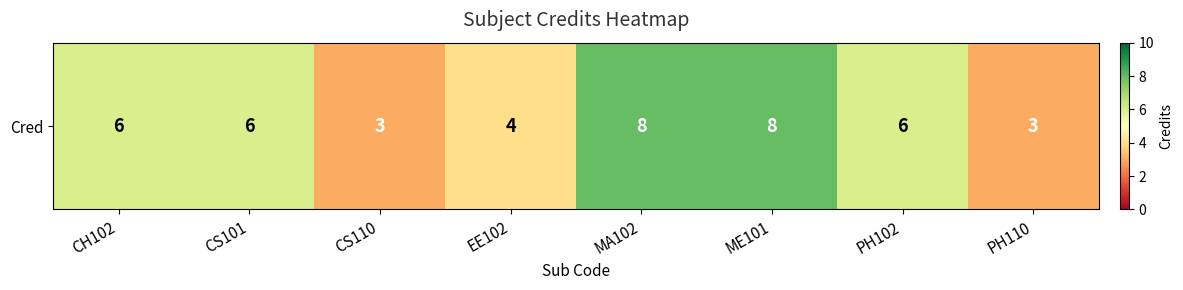

Reading left to right, what are all the values shown in this chart?

CH102=6	CS101=6	CS110=3	EE102=4	MA102=8	ME101=8	PH102=6	PH110=3